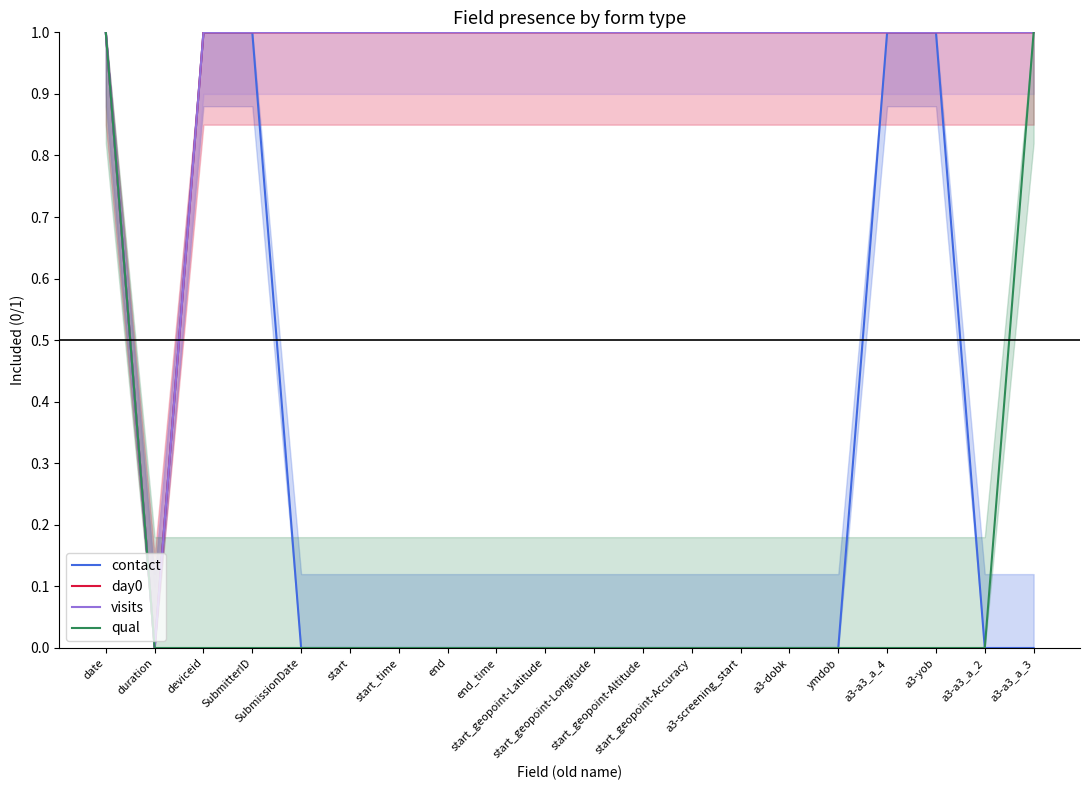

Does the chart have visible grid lines?

No